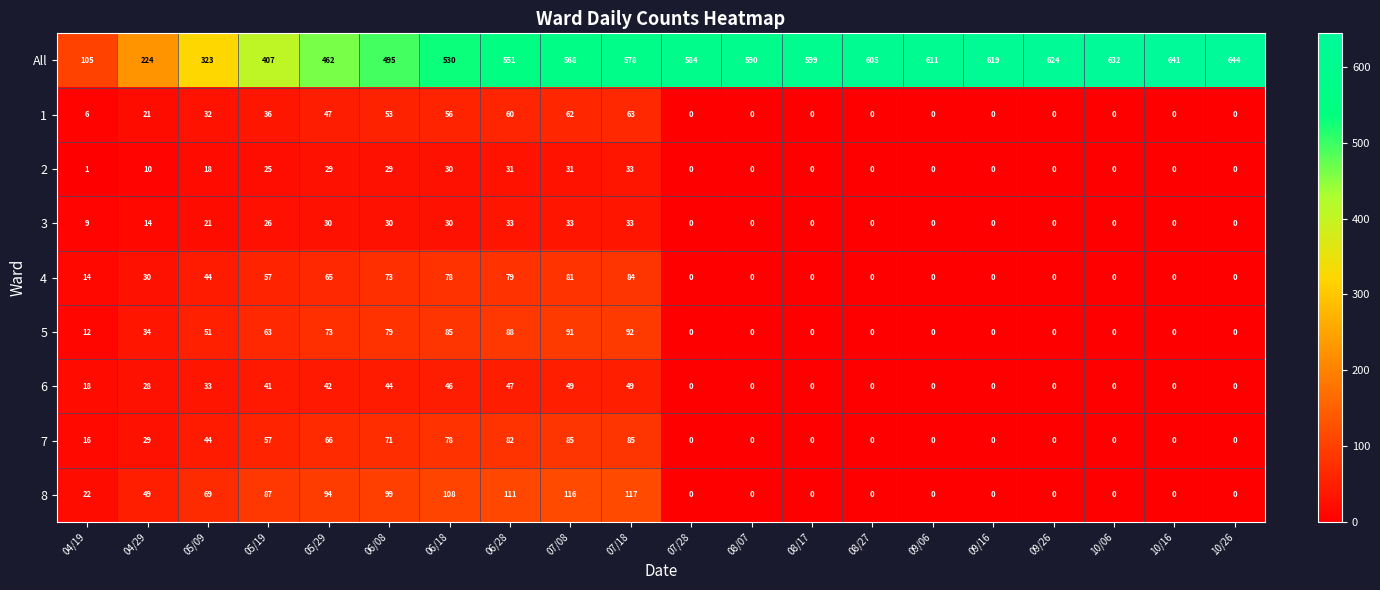

At 04/29, list the series in order from smallest to largest.

2, 3, 1, 6, 7, 4, 5, 8, All